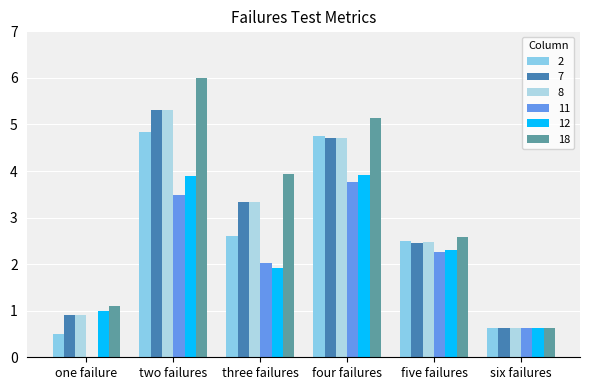

How many groups of bars are there?

6